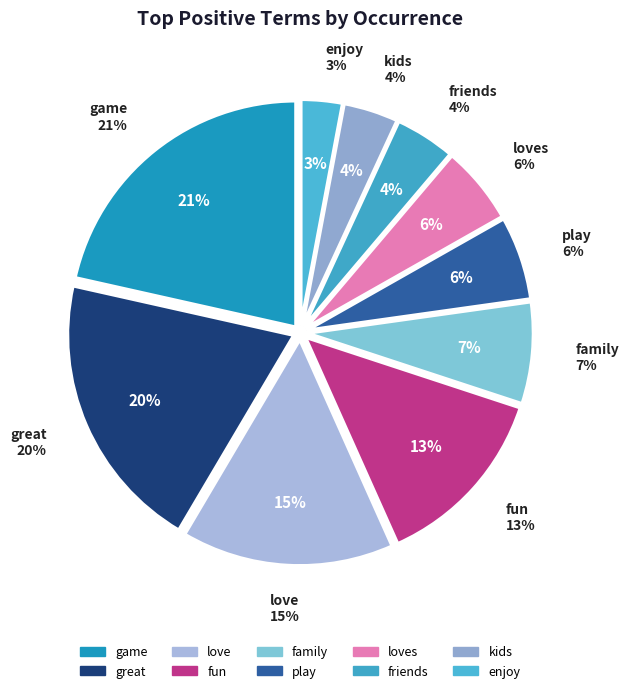

Does enjoy account for over 50% of the chart?

No